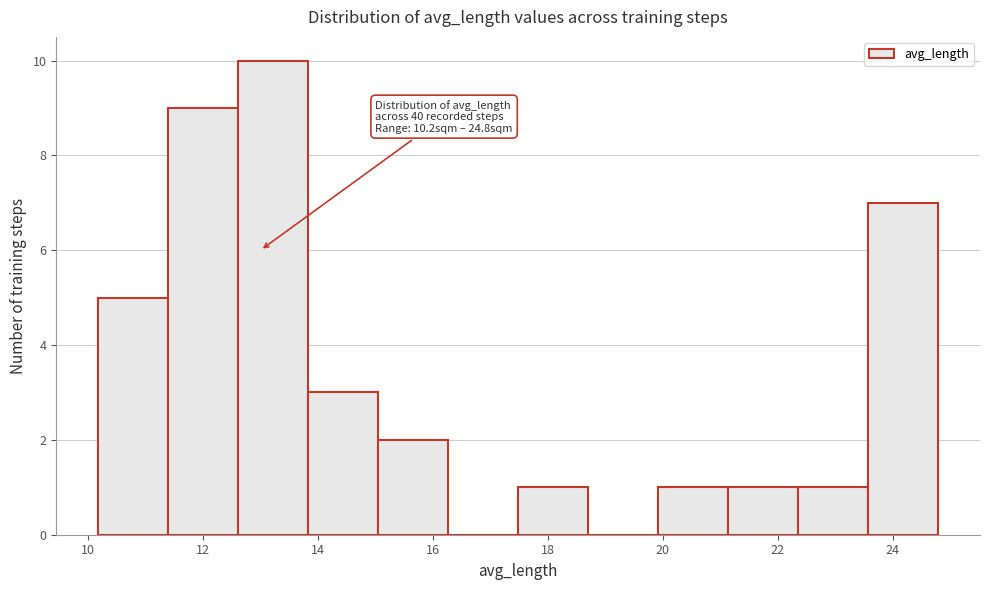

Over which range of the x-axis is the bar tallest?

12.6 to 13.8